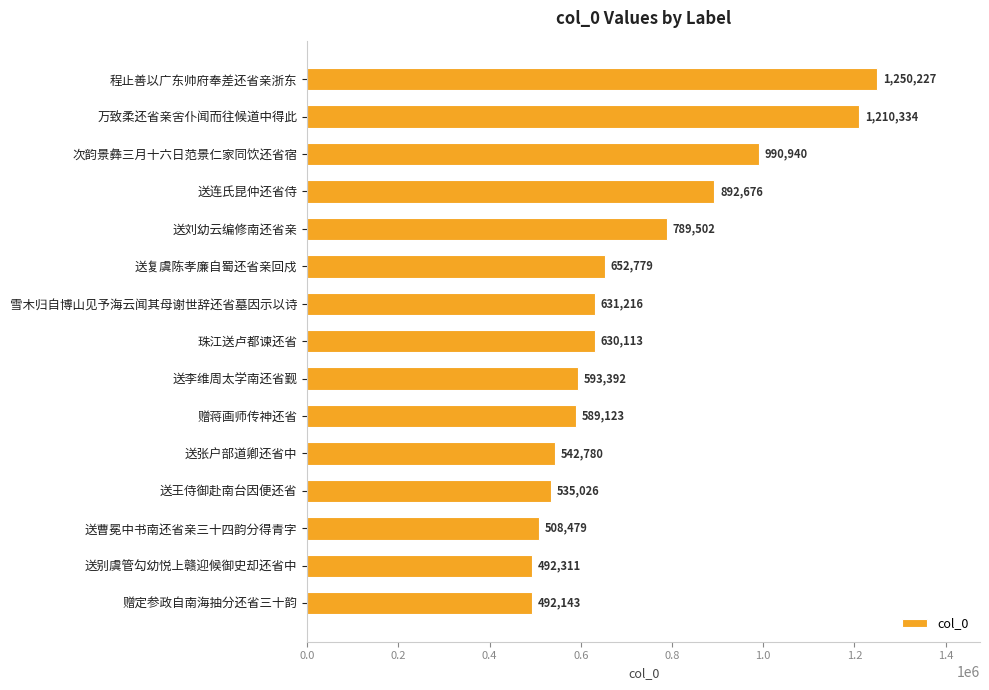

List the labels in order of value, largest first.

程止善以广东帅府奉差还省亲浙东, 万致柔还省亲舍仆闻而往候道中得此, 次韵景彝三月十六日范景仁家同饮还省宿, 送连氏昆仲还省侍, 送刘幼云编修南还省亲, 送复虞陈孝廉自蜀还省亲回戍, 雪木归自博山见予海云闻其母谢世辞还省墓因示以诗, 珠江送卢都谏还省, 送李维周太学南还省觐, 赠蒋画师传神还省, 送张户部道卿还省中, 送王侍御赴南台因便还省, 送曹冕中书南还省亲三十四韵分得青字, 送别虞管勾幼悦上赣迎候御史却还省中, 赠定参政自南海抽分还省三十韵